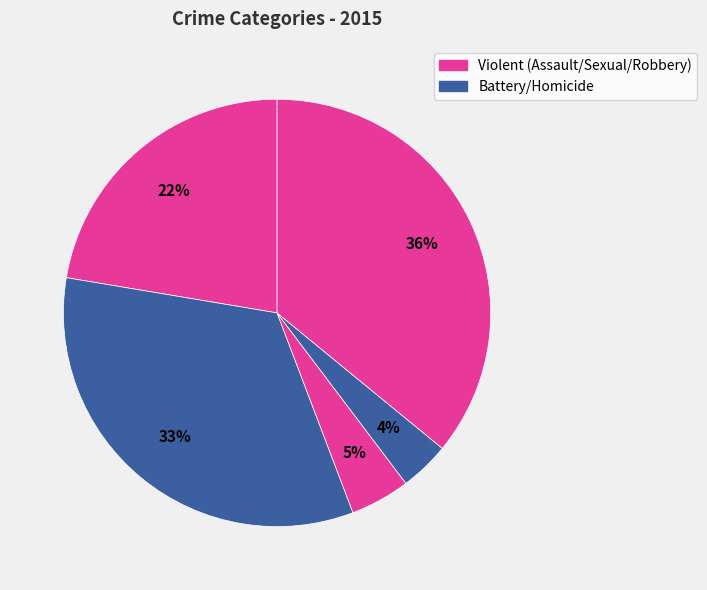

How many slices are in this pie chart?

5